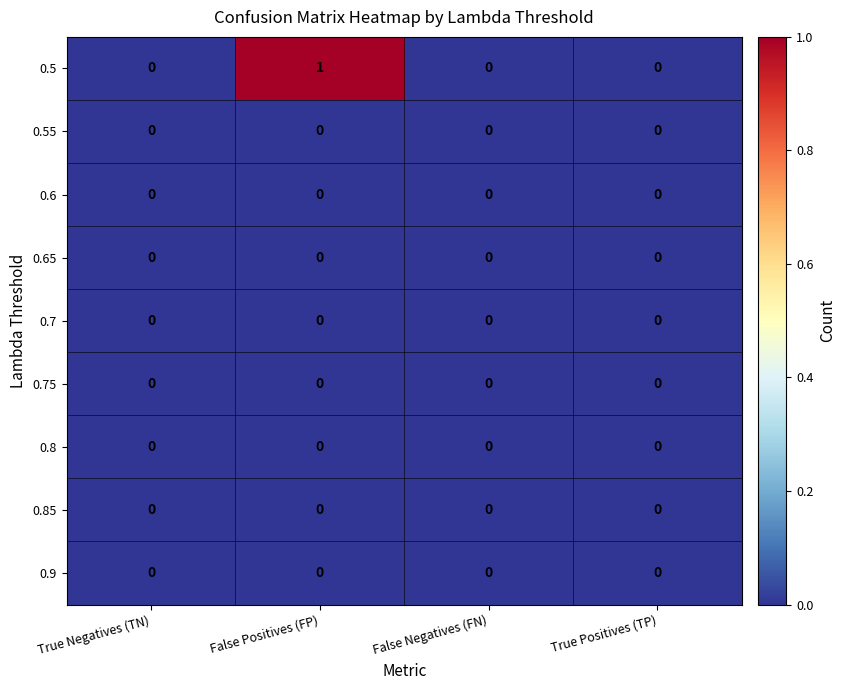

How many data points does each series have?

4